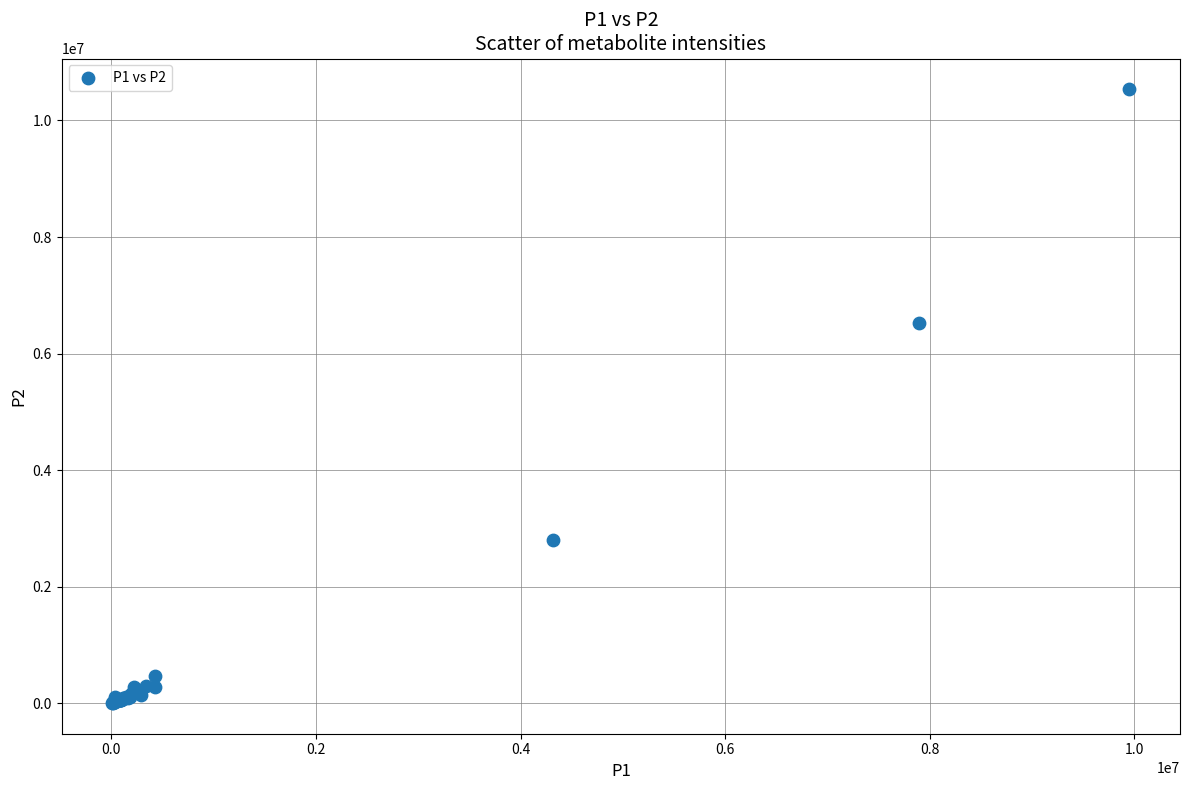

What Y value in the scatter plot is closest to 5270680?

6527574.9